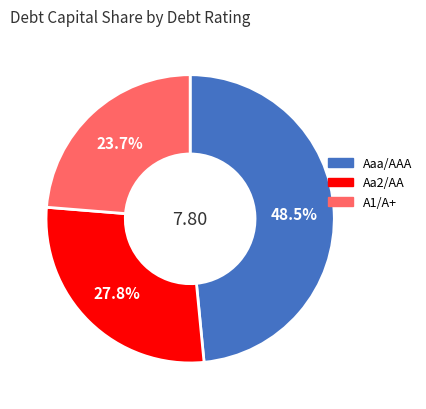

Does any single category account for the majority?

No